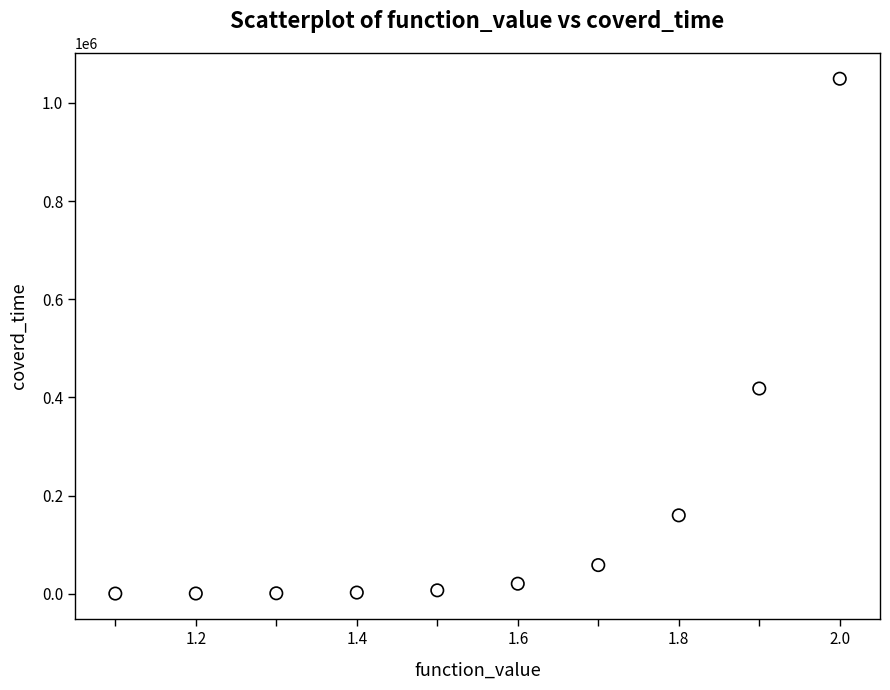

What Y value in the scatter plot is closest to 524857?

418206